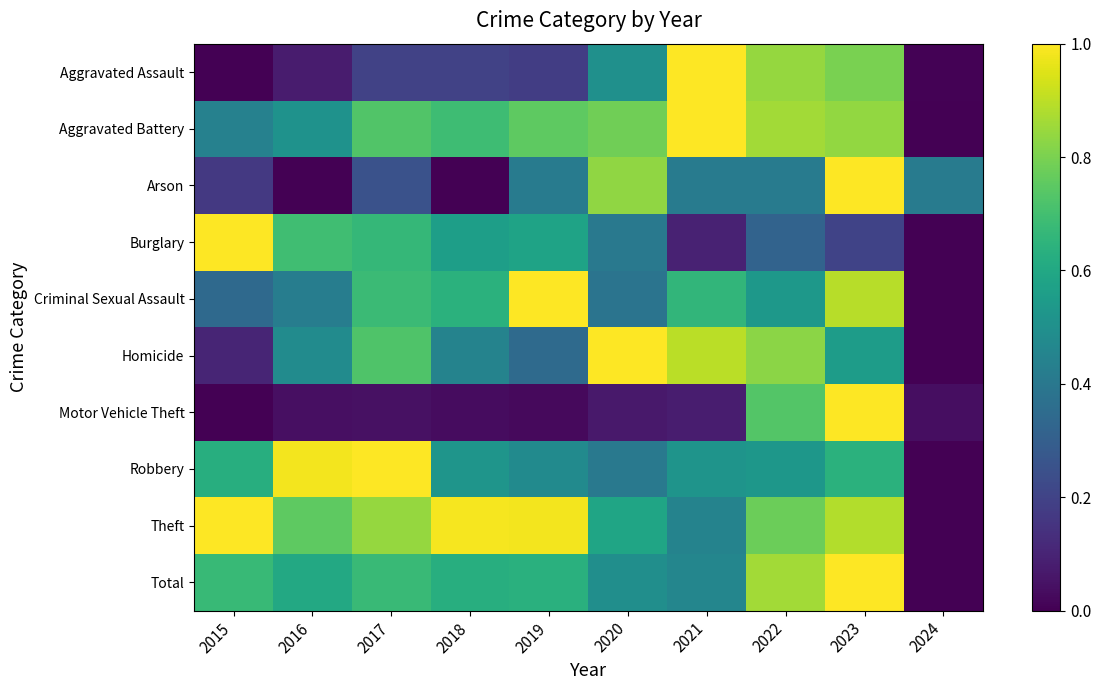

Which series has the largest total across all categories?

Theft